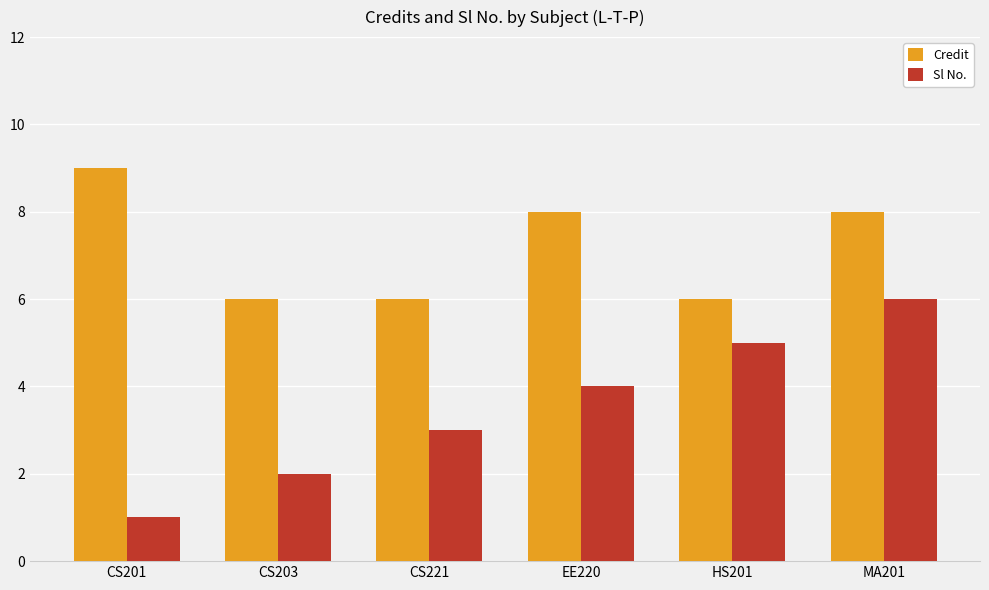

What is the difference between the second highest and minimum values in the Credit series?

2